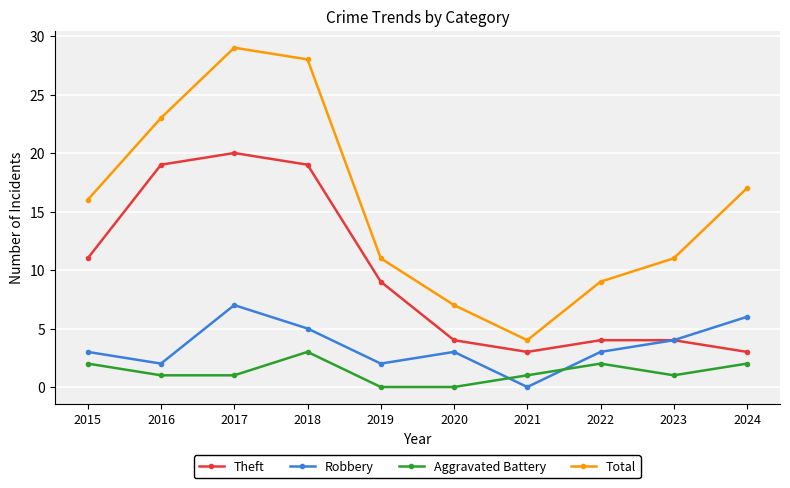

What value does the Theft series have at 2015?

11